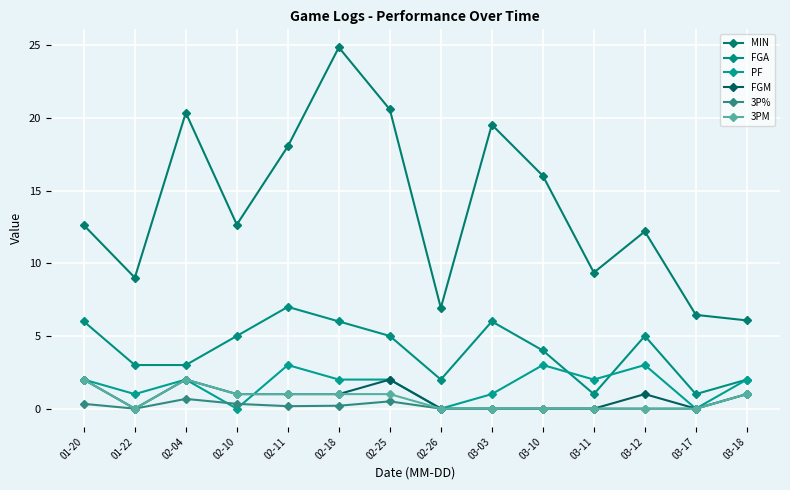

What position from the left is 02-26?

8